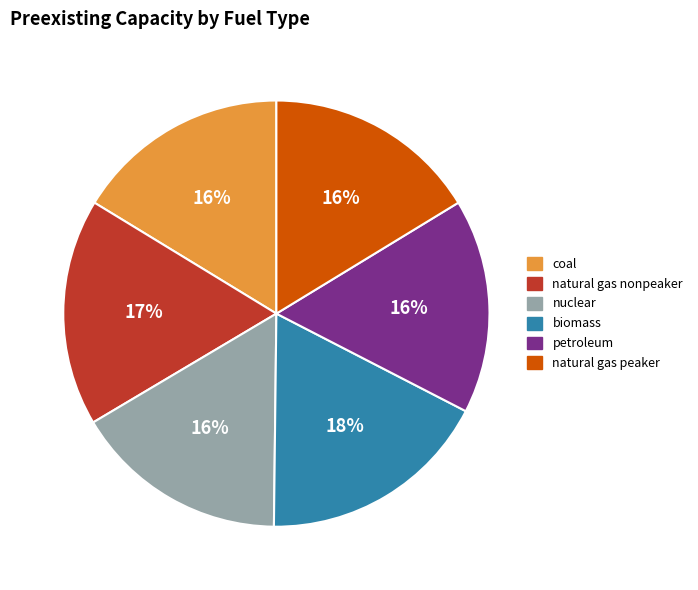

Is it true that biomass is 18% of the pie?

True